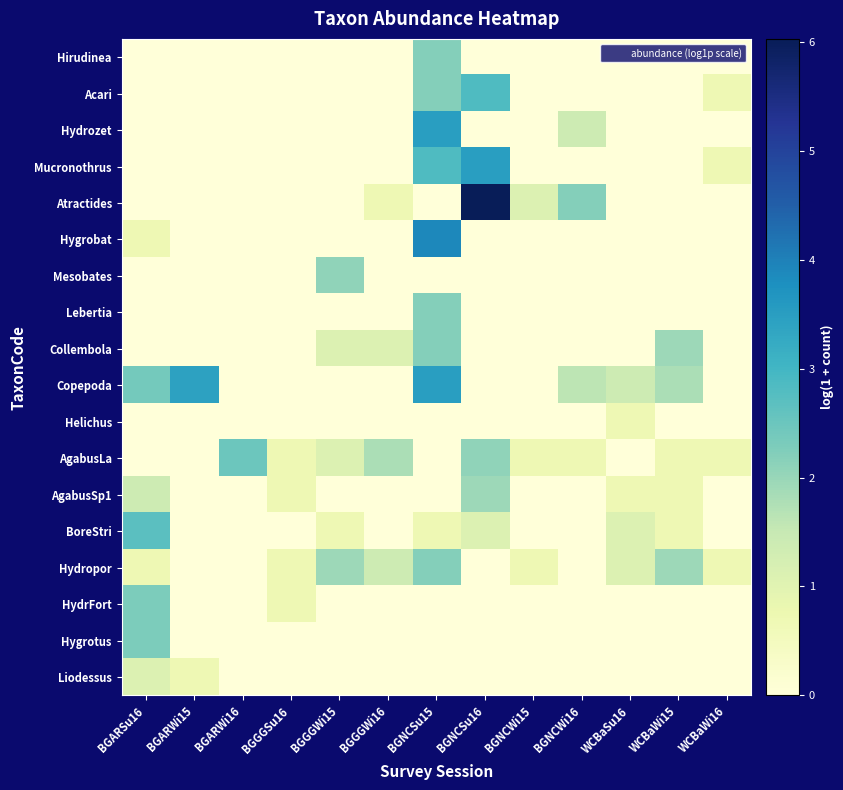

Reading left to right, extract all data points from this chart.

Hirudinea: BGARSu16=0.0	BGARWi15=0.0	BGARWi16=0.0	BGGGSu16=0.0	BGGGWi15=0.0	BGGGWi16=0.0	BGNCSu15=2.2	BGNCSu16=0.0	BGNCWi15=0.0	BGNCWi16=0.0	WCBaSu16=0.0	WCBaWi15=0.0	WCBaWi16=0.0
Acari: BGARSu16=0.0	BGARWi15=0.0	BGARWi16=0.0	BGGGSu16=0.0	BGGGWi15=0.0	BGGGWi16=0.0	BGNCSu15=2.2	BGNCSu16=2.8	BGNCWi15=0.0	BGNCWi16=0.0	WCBaSu16=0.0	WCBaWi15=0.0	WCBaWi16=0.7
Hydrozet: BGARSu16=0.0	BGARWi15=0.0	BGARWi16=0.0	BGGGSu16=0.0	BGGGWi15=0.0	BGGGWi16=0.0	BGNCSu15=3.5	BGNCSu16=0.0	BGNCWi15=0.0	BGNCWi16=1.4	WCBaSu16=0.0	WCBaWi15=0.0	WCBaWi16=0.0
Mucronothrus: BGARSu16=0.0	BGARWi15=0.0	BGARWi16=0.0	BGGGSu16=0.0	BGGGWi15=0.0	BGGGWi16=0.0	BGNCSu15=2.8	BGNCSu16=3.5	BGNCWi15=0.0	BGNCWi16=0.0	WCBaSu16=0.0	WCBaWi15=0.0	WCBaWi16=0.7
Atractides: BGARSu16=0.0	BGARWi15=0.0	BGARWi16=0.0	BGGGSu16=0.0	BGGGWi15=0.0	BGGGWi16=0.7	BGNCSu15=0.0	BGNCSu16=6.0	BGNCWi15=1.1	BGNCWi16=2.2	WCBaSu16=0.0	WCBaWi15=0.0	WCBaWi16=0.0
Hygrobat: BGARSu16=0.7	BGARWi15=0.0	BGARWi16=0.0	BGGGSu16=0.0	BGGGWi15=0.0	BGGGWi16=0.0	BGNCSu15=3.9	BGNCSu16=0.0	BGNCWi15=0.0	BGNCWi16=0.0	WCBaSu16=0.0	WCBaWi15=0.0	WCBaWi16=0.0
Mesobates: BGARSu16=0.0	BGARWi15=0.0	BGARWi16=0.0	BGGGSu16=0.0	BGGGWi15=2.1	BGGGWi16=0.0	BGNCSu15=0.0	BGNCSu16=0.0	BGNCWi15=0.0	BGNCWi16=0.0	WCBaSu16=0.0	WCBaWi15=0.0	WCBaWi16=0.0
Lebertia: BGARSu16=0.0	BGARWi15=0.0	BGARWi16=0.0	BGGGSu16=0.0	BGGGWi15=0.0	BGGGWi16=0.0	BGNCSu15=2.2	BGNCSu16=0.0	BGNCWi15=0.0	BGNCWi16=0.0	WCBaSu16=0.0	WCBaWi15=0.0	WCBaWi16=0.0
Collembola: BGARSu16=0.0	BGARWi15=0.0	BGARWi16=0.0	BGGGSu16=0.0	BGGGWi15=1.1	BGGGWi16=1.1	BGNCSu15=2.2	BGNCSu16=0.0	BGNCWi15=0.0	BGNCWi16=0.0	WCBaSu16=0.0	WCBaWi15=1.9	WCBaWi16=0.0
Copepoda: BGARSu16=2.4	BGARWi15=3.4	BGARWi16=0.0	BGGGSu16=0.0	BGGGWi15=0.0	BGGGWi16=0.0	BGNCSu15=3.5	BGNCSu16=0.0	BGNCWi15=0.0	BGNCWi16=1.6	WCBaSu16=1.4	WCBaWi15=1.8	WCBaWi16=0.0
Helichus: BGARSu16=0.0	BGARWi15=0.0	BGARWi16=0.0	BGGGSu16=0.0	BGGGWi15=0.0	BGGGWi16=0.0	BGNCSu15=0.0	BGNCSu16=0.0	BGNCWi15=0.0	BGNCWi16=0.0	WCBaSu16=0.7	WCBaWi15=0.0	WCBaWi16=0.0
AgabusLa: BGARSu16=0.0	BGARWi15=0.0	BGARWi16=2.5	BGGGSu16=0.7	BGGGWi15=1.1	BGGGWi16=1.8	BGNCSu15=0.0	BGNCSu16=2.1	BGNCWi15=0.7	BGNCWi16=0.7	WCBaSu16=0.0	WCBaWi15=0.7	WCBaWi16=0.7
AgabusSp1: BGARSu16=1.4	BGARWi15=0.0	BGARWi16=0.0	BGGGSu16=0.7	BGGGWi15=0.0	BGGGWi16=0.0	BGNCSu15=0.0	BGNCSu16=1.9	BGNCWi15=0.0	BGNCWi16=0.0	WCBaSu16=0.7	WCBaWi15=0.7	WCBaWi16=0.0
BoreStri: BGARSu16=2.7	BGARWi15=0.0	BGARWi16=0.0	BGGGSu16=0.0	BGGGWi15=0.7	BGGGWi16=0.0	BGNCSu15=0.7	BGNCSu16=1.1	BGNCWi15=0.0	BGNCWi16=0.0	WCBaSu16=1.1	WCBaWi15=0.7	WCBaWi16=0.0
Hydropor: BGARSu16=0.7	BGARWi15=0.0	BGARWi16=0.0	BGGGSu16=0.7	BGGGWi15=1.9	BGGGWi16=1.4	BGNCSu15=2.2	BGNCSu16=0.0	BGNCWi15=0.7	BGNCWi16=0.0	WCBaSu16=1.1	WCBaWi15=1.9	WCBaWi16=0.7
HydrFort: BGARSu16=2.3	BGARWi15=0.0	BGARWi16=0.0	BGGGSu16=0.7	BGGGWi15=0.0	BGGGWi16=0.0	BGNCSu15=0.0	BGNCSu16=0.0	BGNCWi15=0.0	BGNCWi16=0.0	WCBaSu16=0.0	WCBaWi15=0.0	WCBaWi16=0.0
Hygrotus: BGARSu16=2.3	BGARWi15=0.0	BGARWi16=0.0	BGGGSu16=0.0	BGGGWi15=0.0	BGGGWi16=0.0	BGNCSu15=0.0	BGNCSu16=0.0	BGNCWi15=0.0	BGNCWi16=0.0	WCBaSu16=0.0	WCBaWi15=0.0	WCBaWi16=0.0
Liodessus: BGARSu16=1.1	BGARWi15=0.7	BGARWi16=0.0	BGGGSu16=0.0	BGGGWi15=0.0	BGGGWi16=0.0	BGNCSu15=0.0	BGNCSu16=0.0	BGNCWi15=0.0	BGNCWi16=0.0	WCBaSu16=0.0	WCBaWi15=0.0	WCBaWi16=0.0